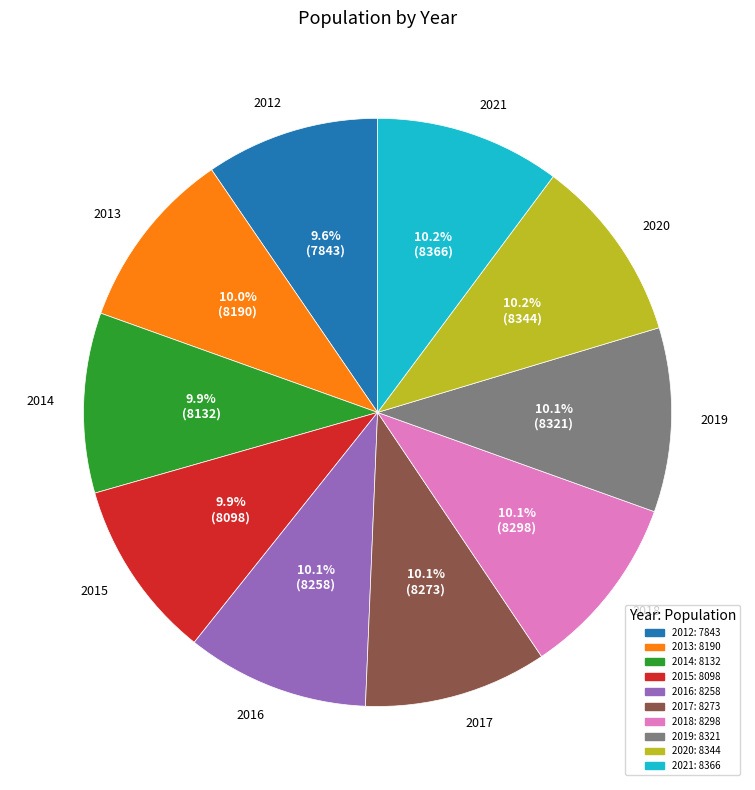

Is 2014 the majority of the pie?

No